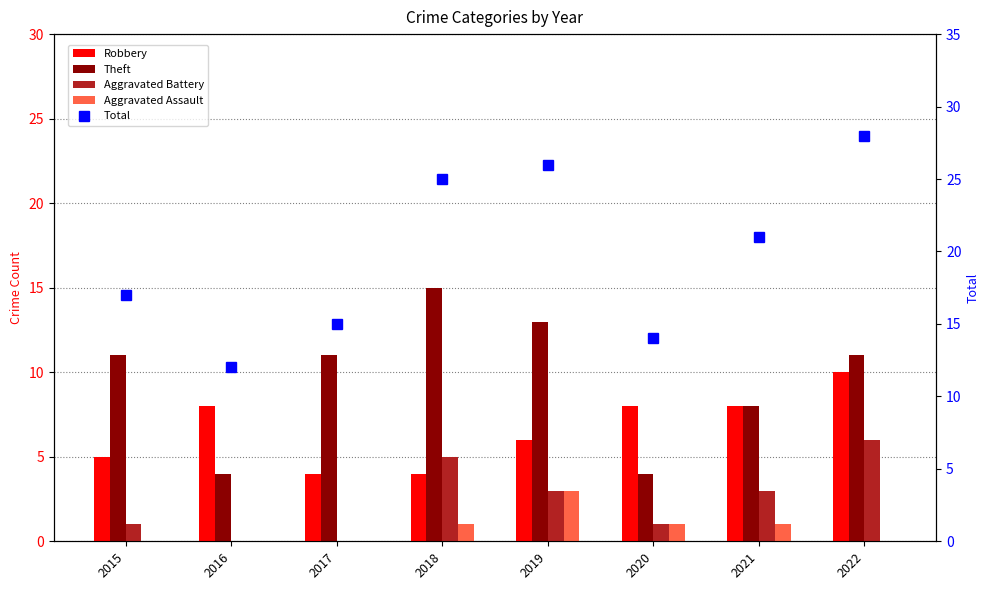

Reading left to right, transcribe all the data shown in this chart.

Robbery: 2015=5	2016=8	2017=4	2018=4	2019=6	2020=8	2021=8	2022=10
Theft: 2015=11	2016=4	2017=11	2018=15	2019=13	2020=4	2021=8	2022=11
Aggravated Battery: 2015=1	2016=0	2017=0	2018=5	2019=3	2020=1	2021=3	2022=6
Aggravated Assault: 2015=0	2016=0	2017=0	2018=1	2019=3	2020=1	2021=1	2022=0
Total: 2015=17	2016=12	2017=15	2018=25	2019=26	2020=14	2021=21	2022=28